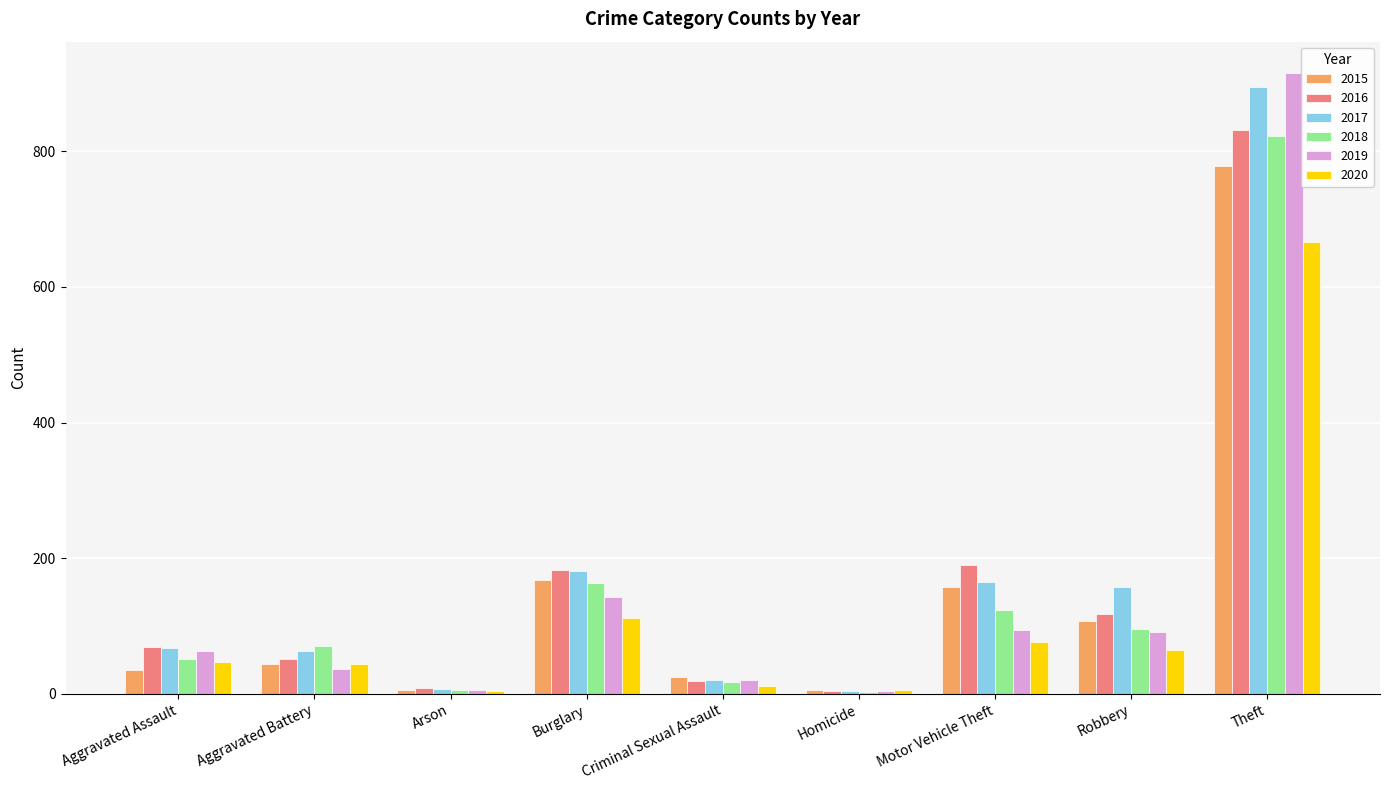

At which label is 2019 closest to 460?

Burglary